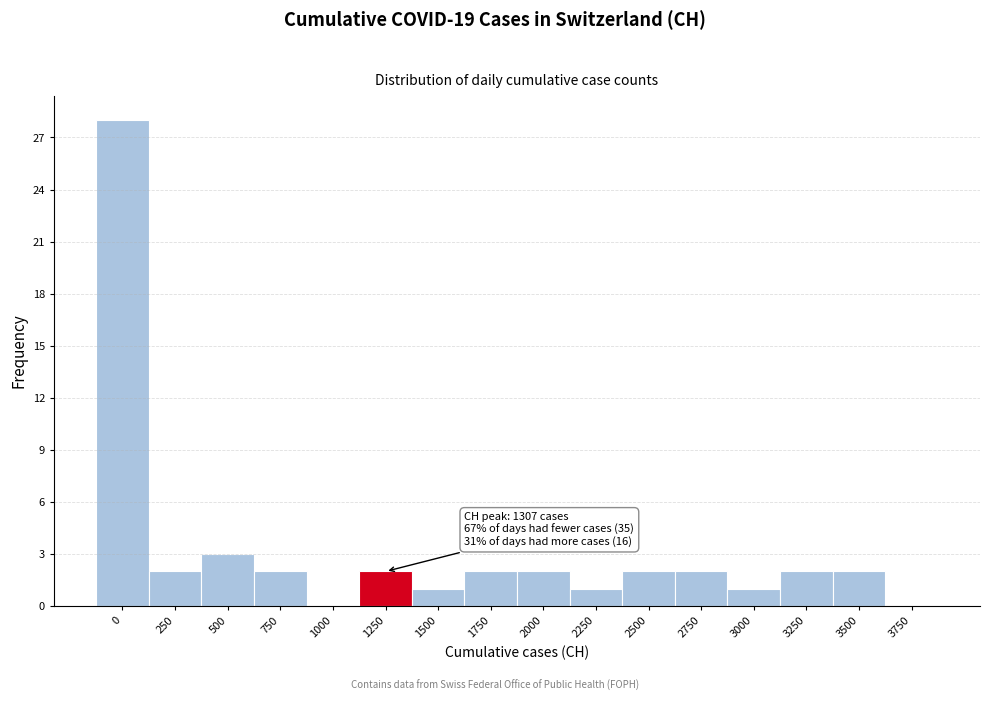

Reading right to left, extract all data points from this chart.

3750=0	3500=2	3250=2	3000=1	2750=2	2500=2	2250=1	2000=2	1750=2	1500=1	1250=2	1000=0	750=2	500=3	250=2	0=28